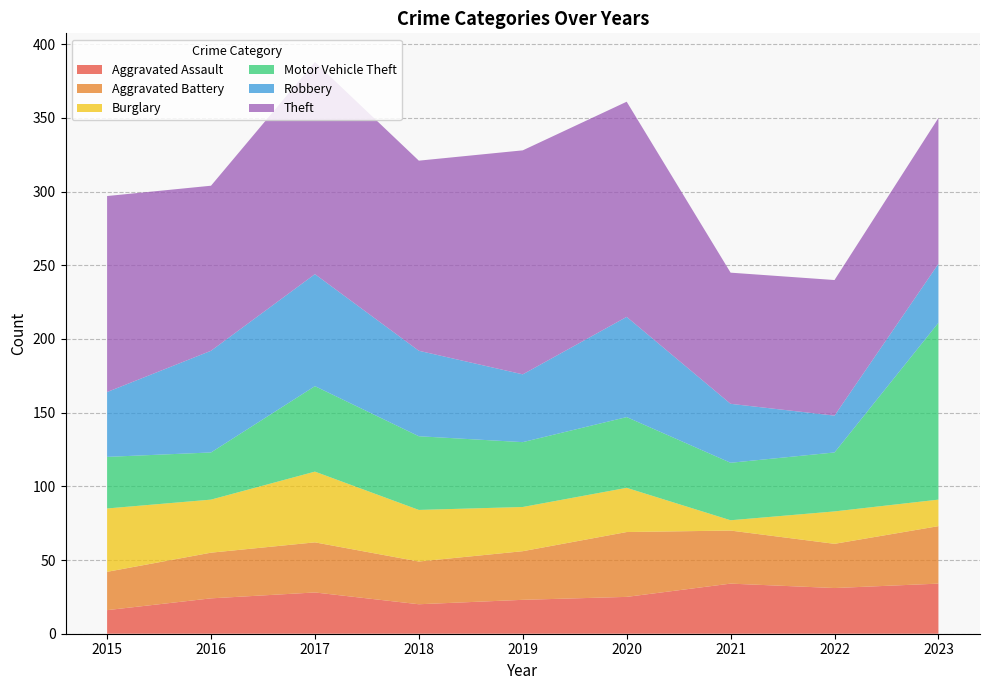

Reading left to right, list all the values displayed in this chart.

Aggravated Assault: 2015=16	2016=24	2017=28	2018=20	2019=23	2020=25	2021=34	2022=31	2023=34
Aggravated Battery: 2015=26	2016=31	2017=34	2018=29	2019=33	2020=44	2021=36	2022=30	2023=39
Burglary: 2015=43	2016=36	2017=48	2018=35	2019=30	2020=30	2021=7	2022=22	2023=18
Motor Vehicle Theft: 2015=35	2016=32	2017=58	2018=50	2019=44	2020=48	2021=39	2022=40	2023=120
Robbery: 2015=44	2016=69	2017=76	2018=58	2019=46	2020=68	2021=40	2022=25	2023=40
Theft: 2015=133	2016=112	2017=144	2018=129	2019=152	2020=146	2021=89	2022=92	2023=99